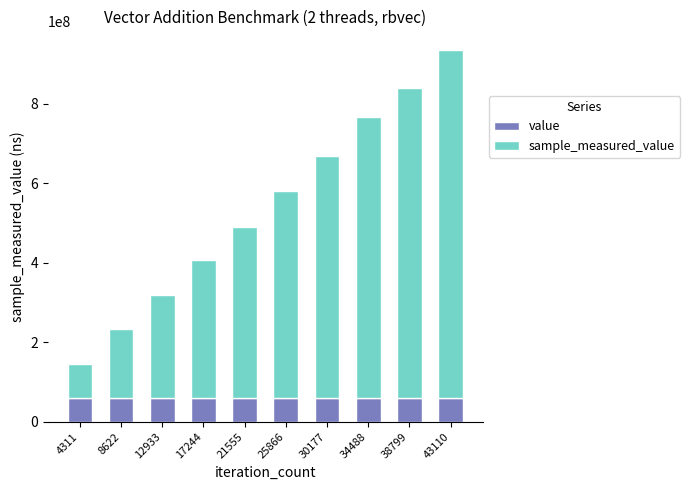

What is the total value across all series at 30177?

668530529